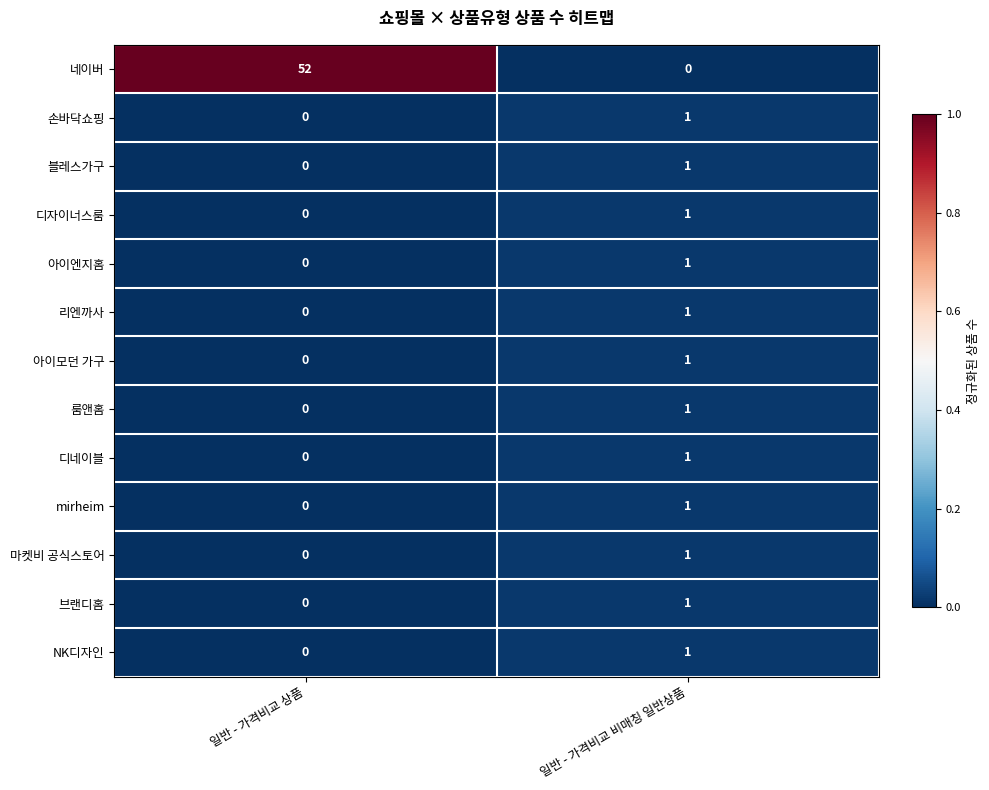

List the labels in order of NK디자인 value, largest first.

일반 - 가격비교 비매칭 일반상품, 일반 - 가격비교 상품